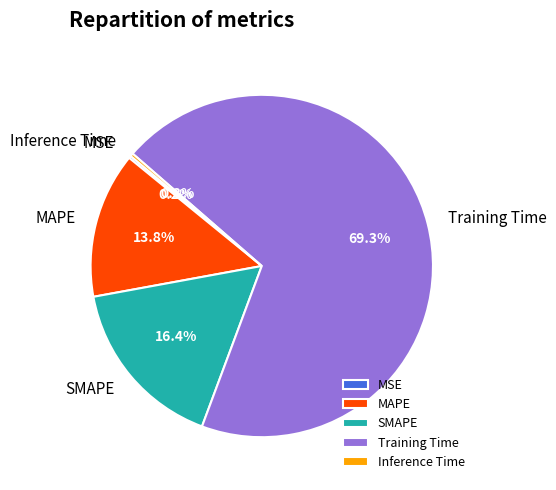

What is the largest slice in the pie chart?

Training Time